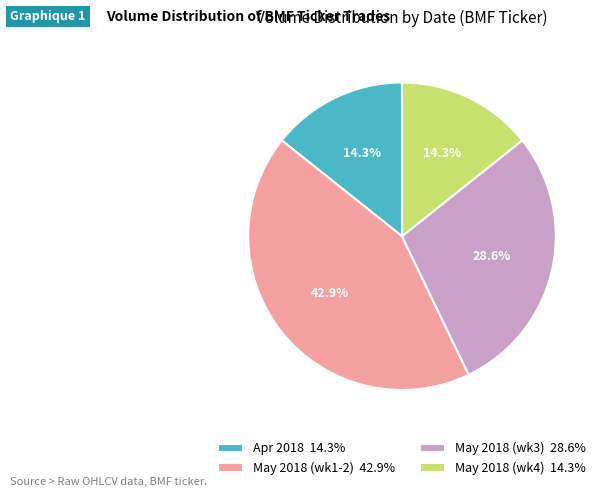

Combined, what portion of the pie is Apr 2018 14.3% and May 2018 (wk1-2) 42.9%?

57.1%